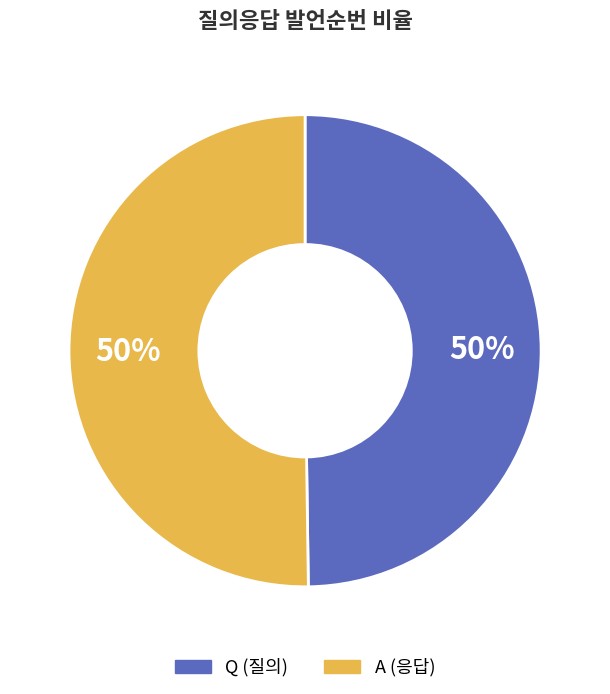

To the nearest percent, what is the combined percentage of Q and A?

100%